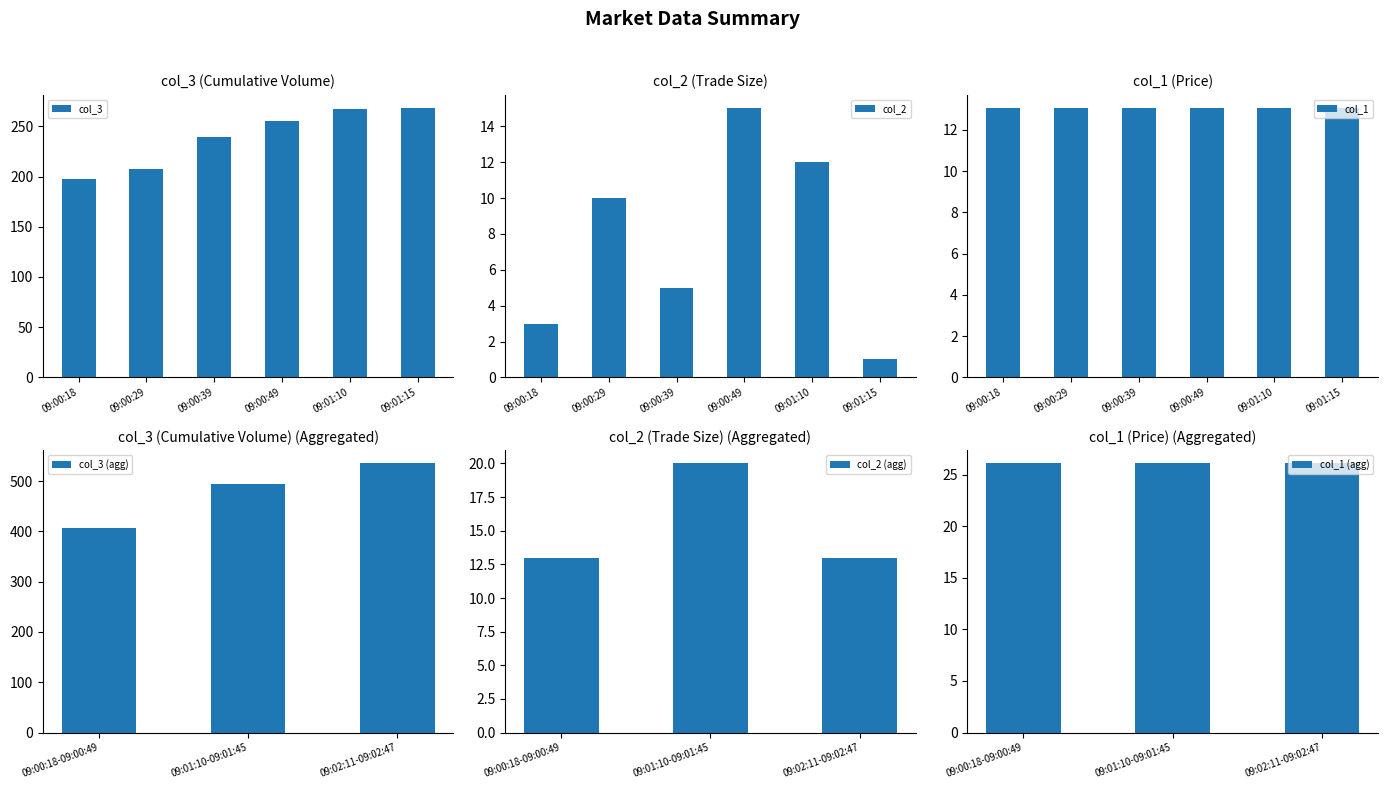

The col_2 series shows 0.4 at 09:04:19. True or false?

False